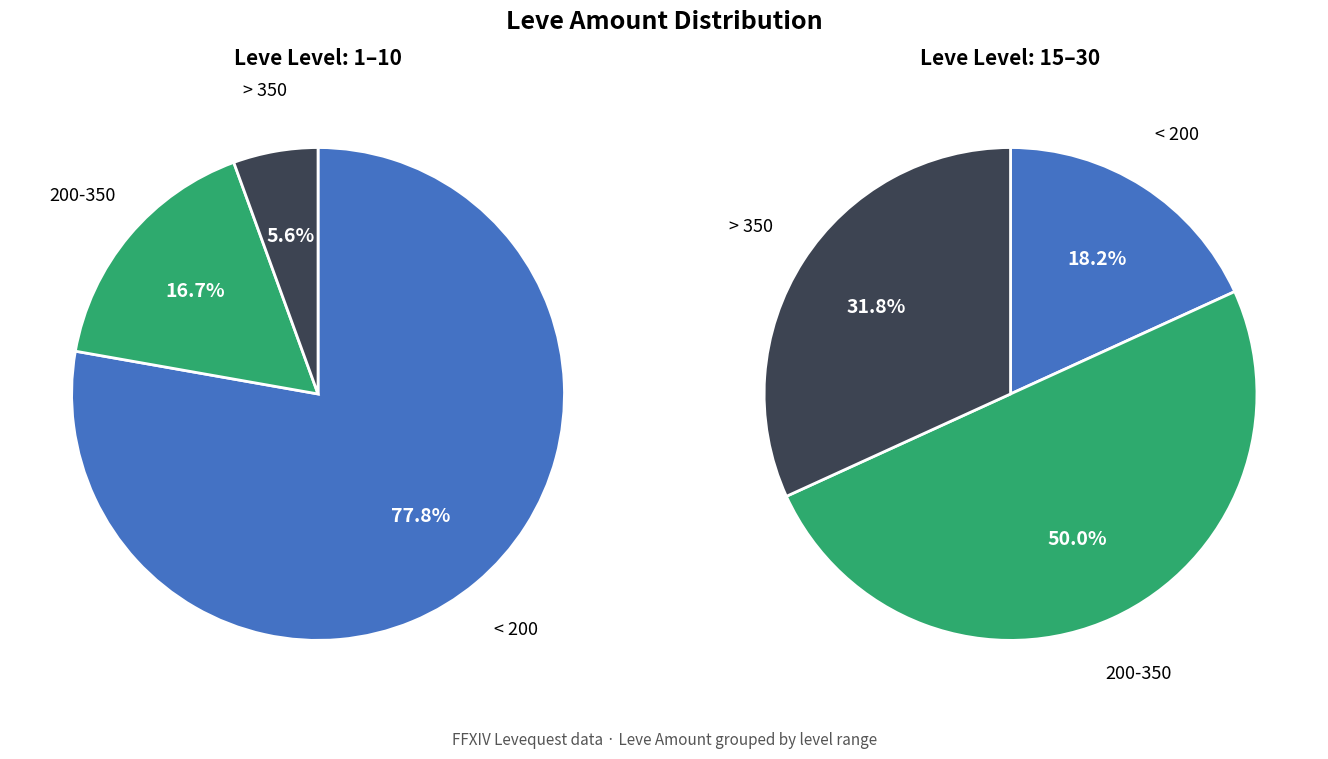

Does 3 account for over 50% of the chart?

No